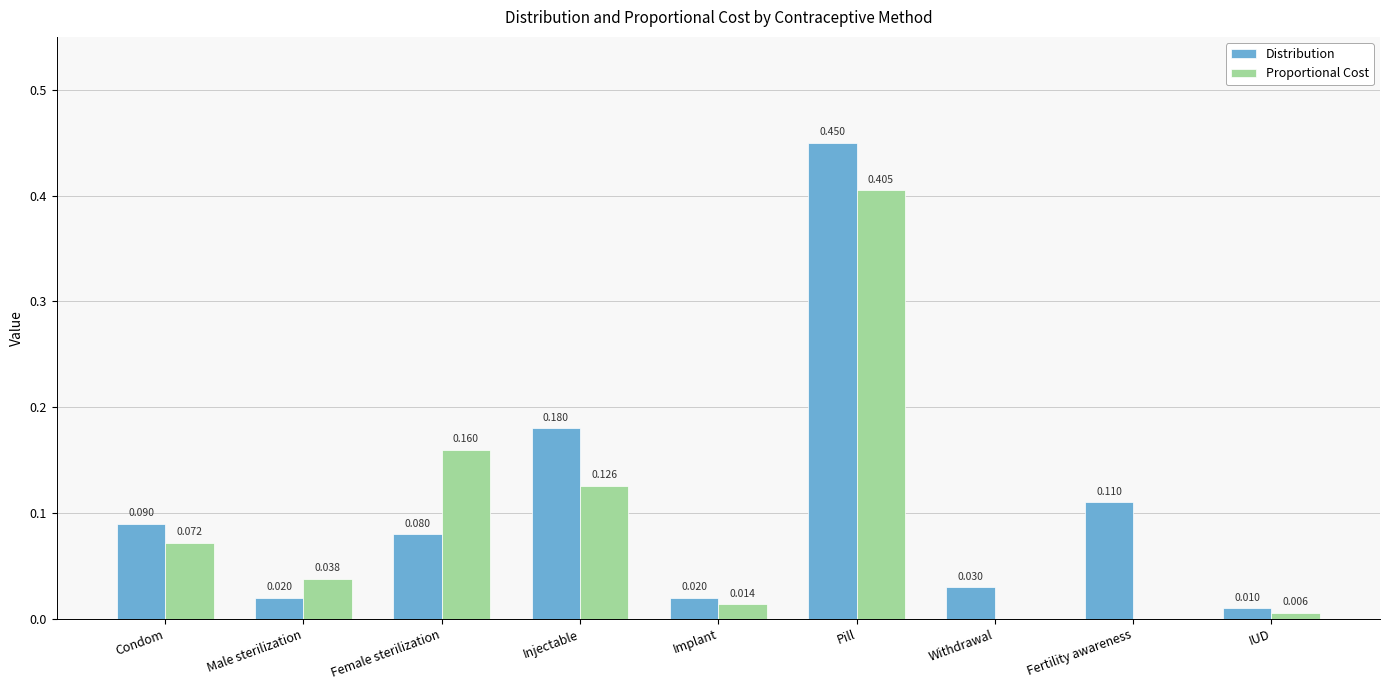

At which label is Distribution closest to 0?

IUD